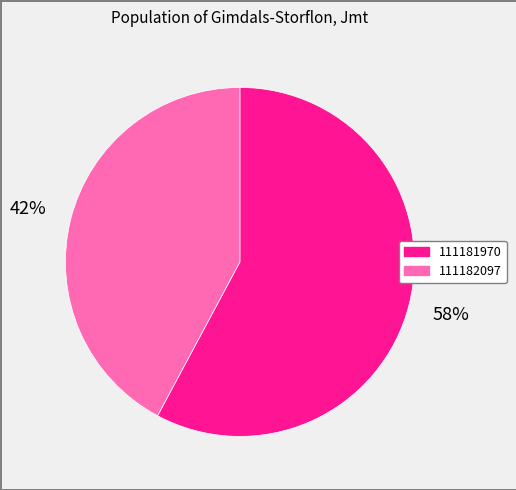

To the nearest percent, what percentage of the pie is 111182097?

42%